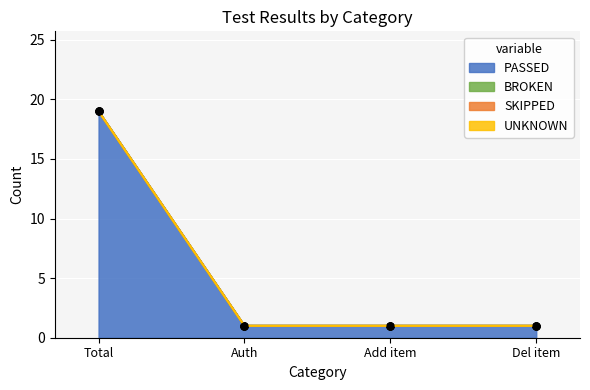

What is the greatest value displayed?

19